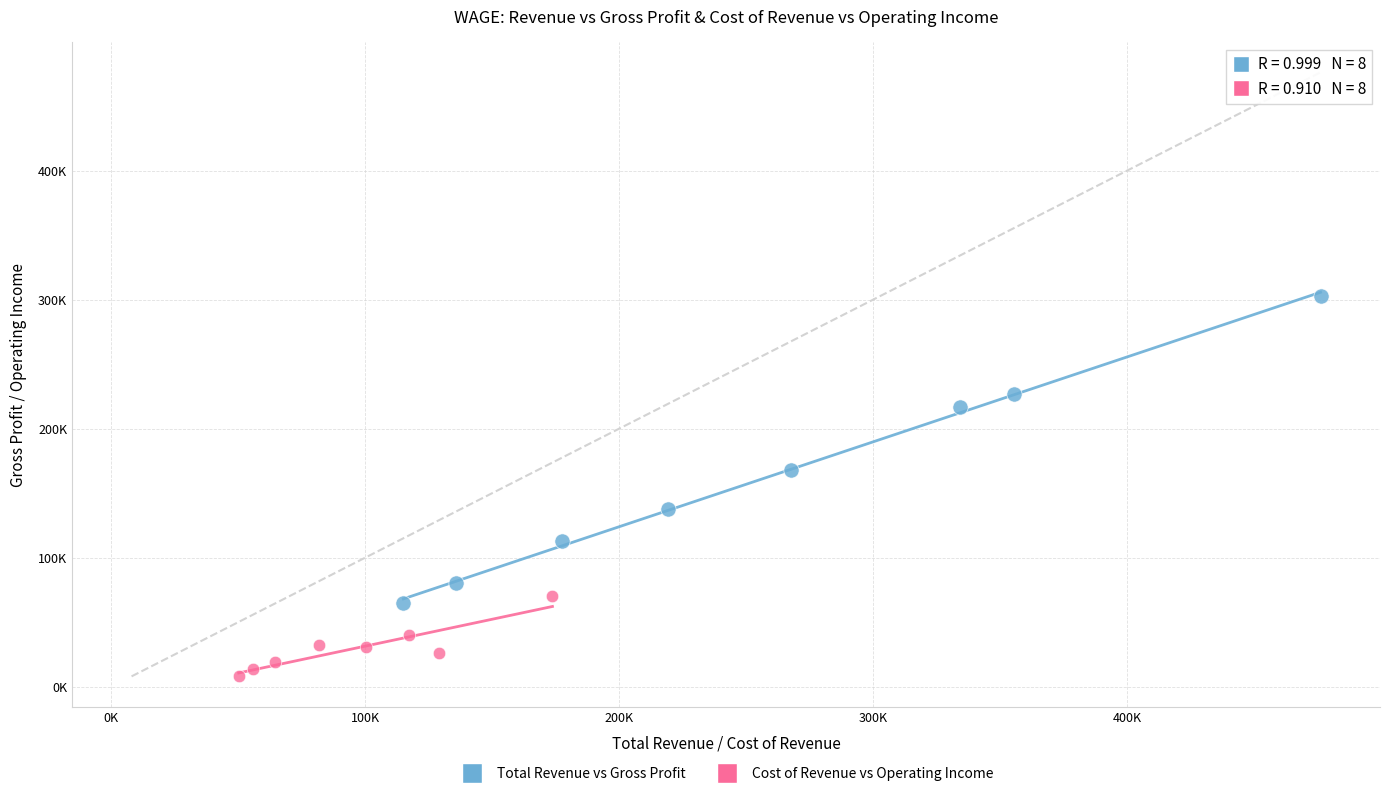

What are all the series names shown in the legend?

Total Revenue vs Gross Profit, Cost of Revenue vs Operating Income